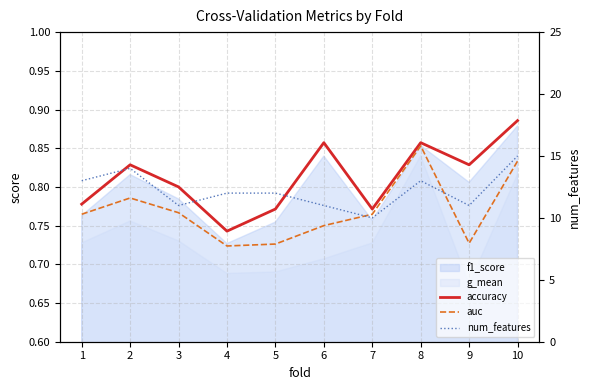

What is the difference between the second highest and minimum values in the num_features series?

4.0